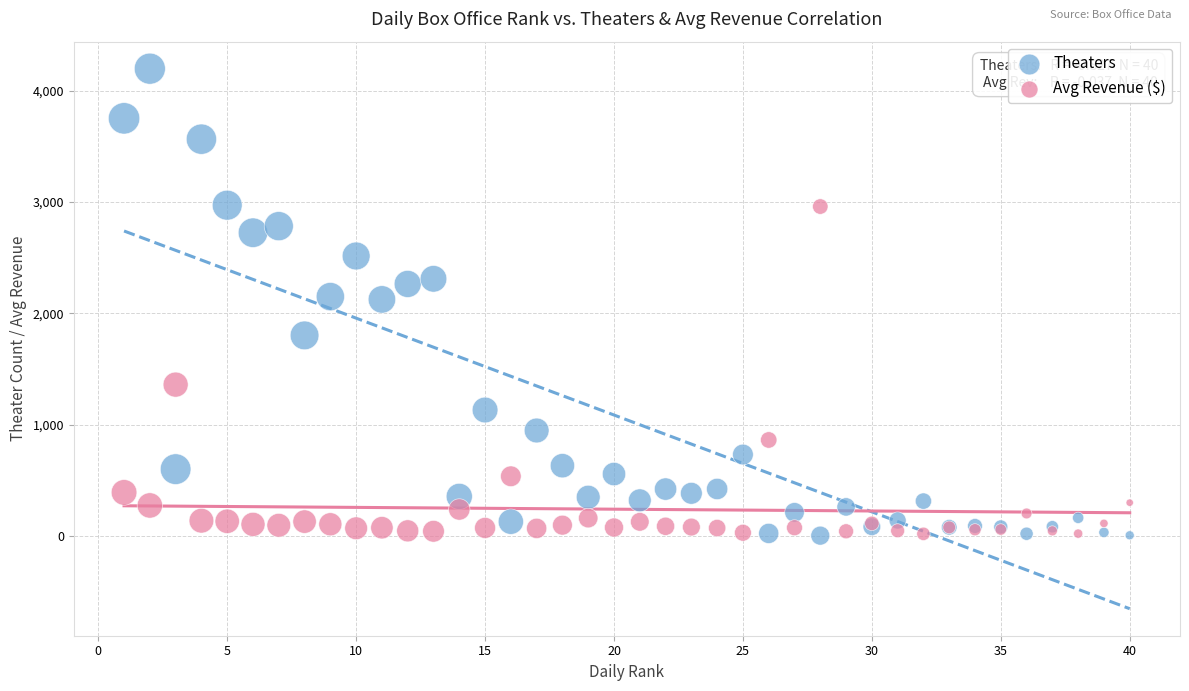

Which series has the widest spread of Y values?

Theaters